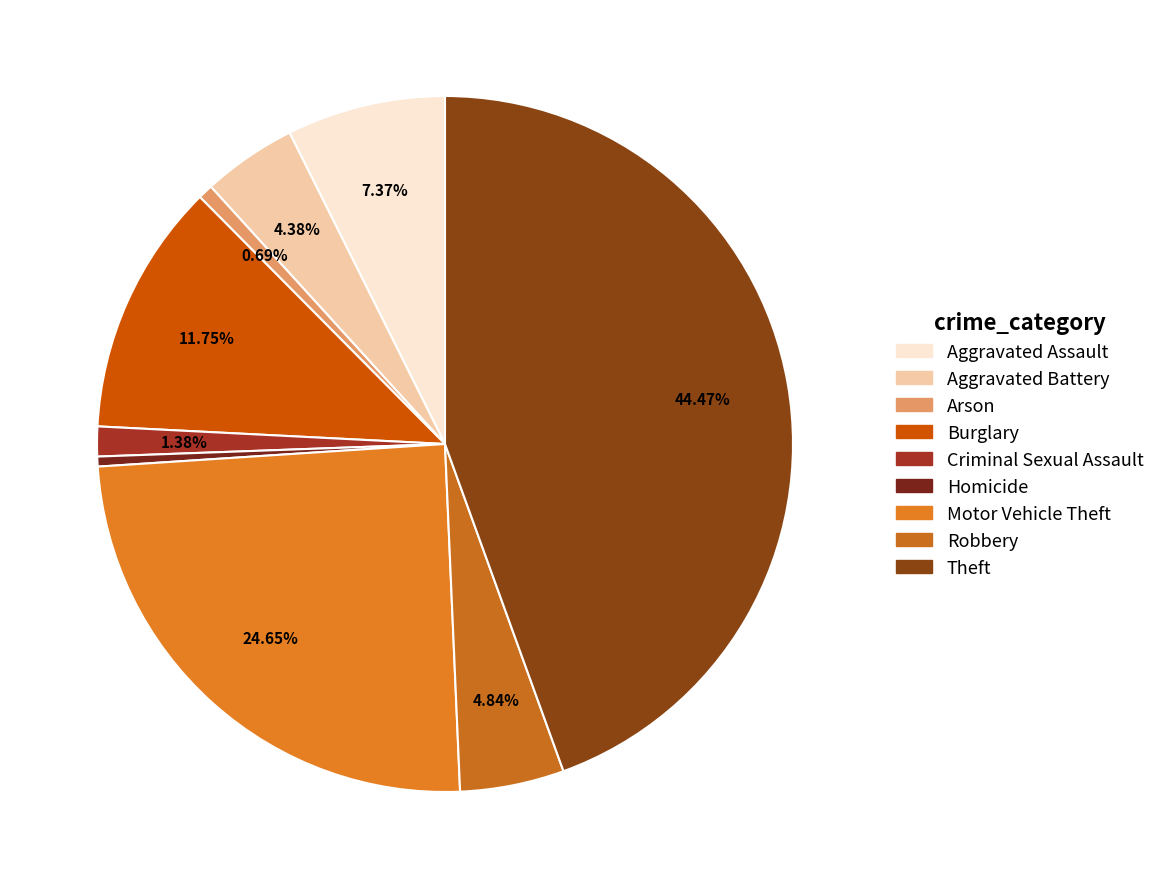

Does Theft account for over 50% of the chart?

No